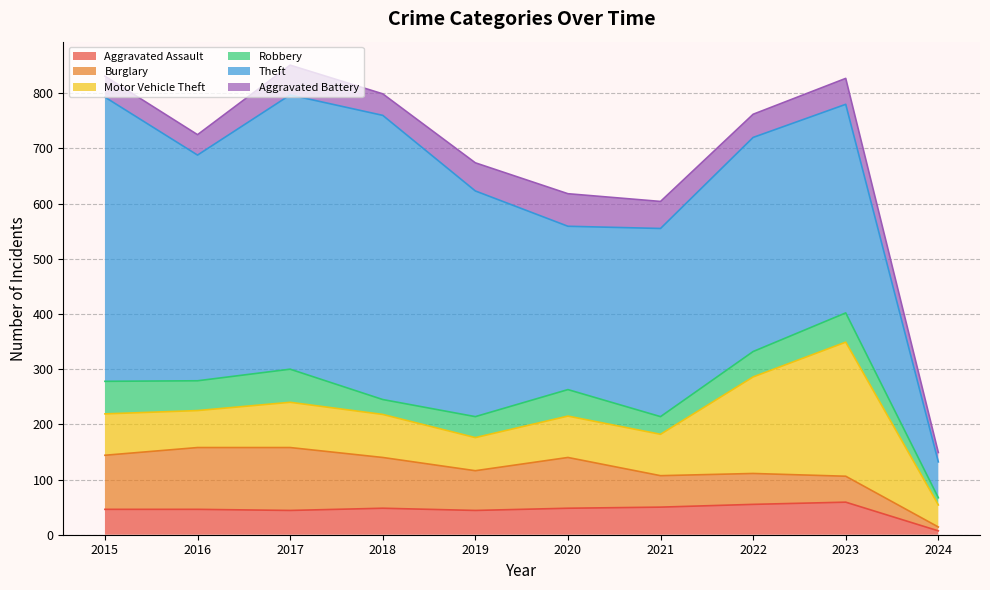

Reading left to right, extract all data points from this chart.

Aggravated Assault: 2015=46	2016=46	2017=44	2018=48	2019=44	2020=48	2021=50	2022=55	2023=59	2024=7
Burglary: 2015=98	2016=112	2017=114	2018=92	2019=72	2020=92	2021=57	2022=56	2023=47	2024=7
Motor Vehicle Theft: 2015=75	2016=67	2017=82	2018=78	2019=60	2020=75	2021=75	2022=175	2023=243	2024=40
Robbery: 2015=59	2016=54	2017=60	2018=27	2019=38	2020=48	2021=32	2022=46	2023=53	2024=13
Theft: 2015=515	2016=409	2017=497	2018=515	2019=409	2020=296	2021=341	2022=388	2023=378	2024=65
Aggravated Battery: 2015=38	2016=37	2017=54	2018=39	2019=51	2020=59	2021=49	2022=42	2023=47	2024=17